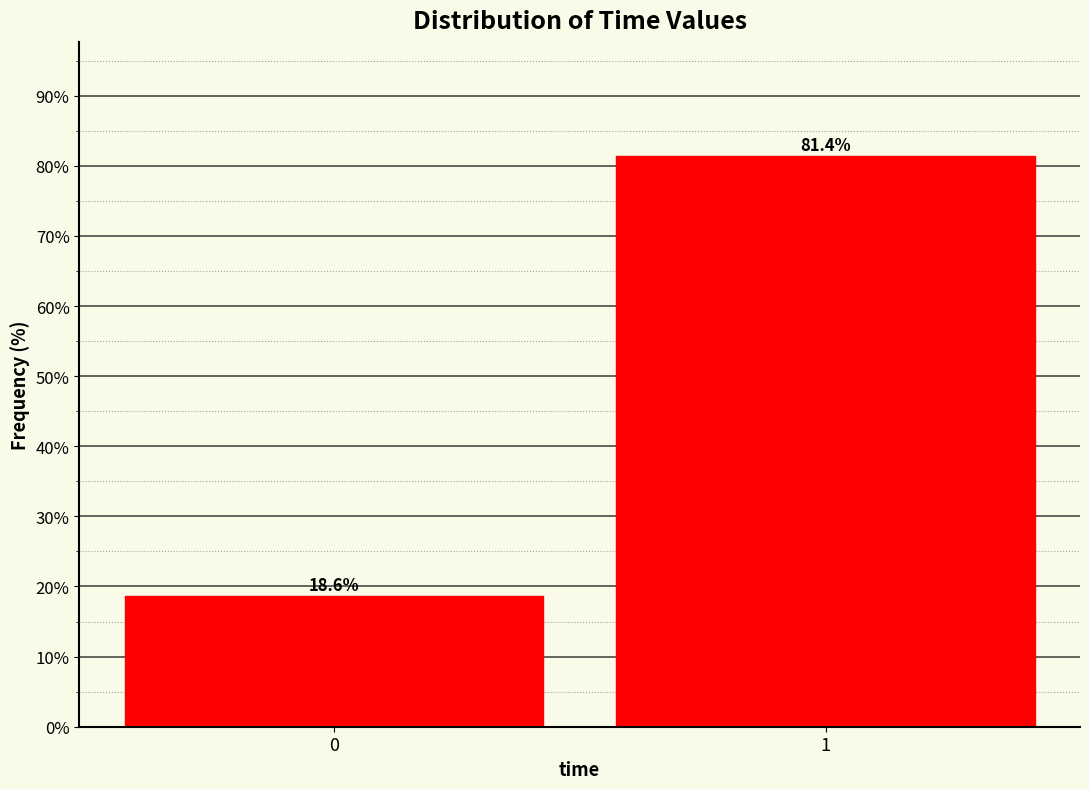

Reading left to right, list all the values displayed in this chart.

18.6	81.4